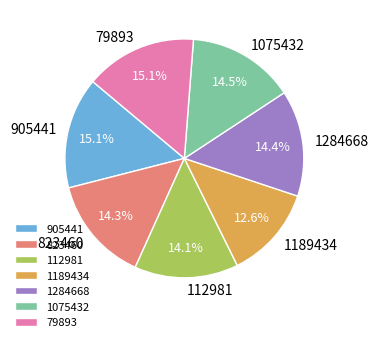

Which has a higher value, 1189434 or 112981?

112981